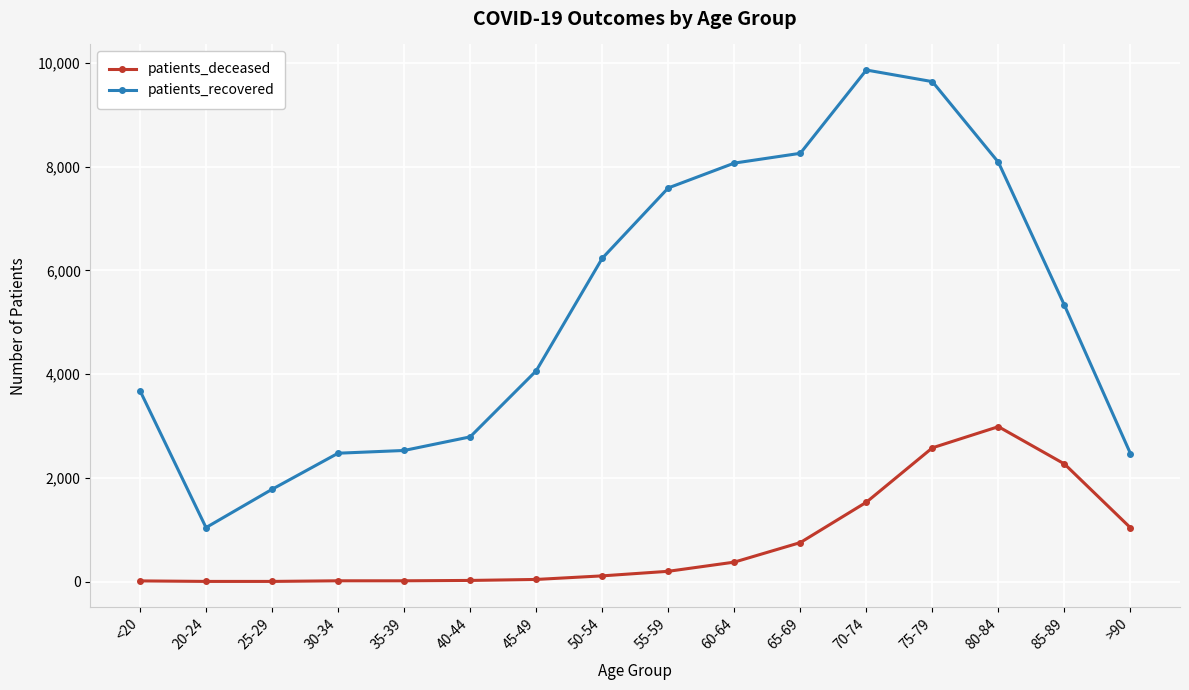

What is the value of the patients_deceased point at the 4th from the left?

15